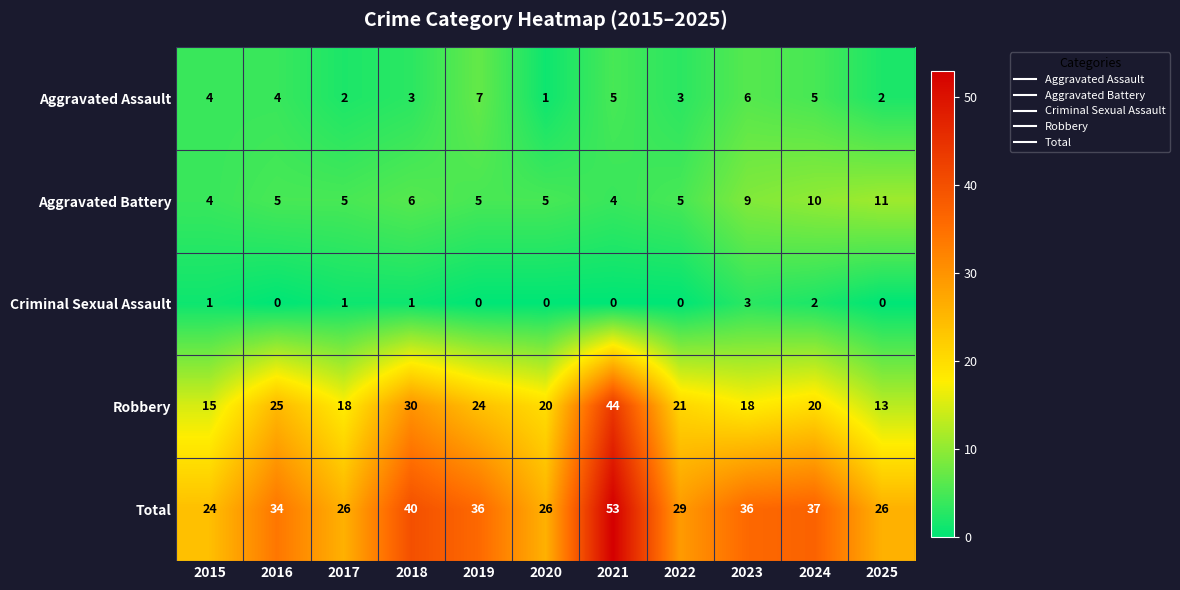

Which series has the largest total across all categories?

Total